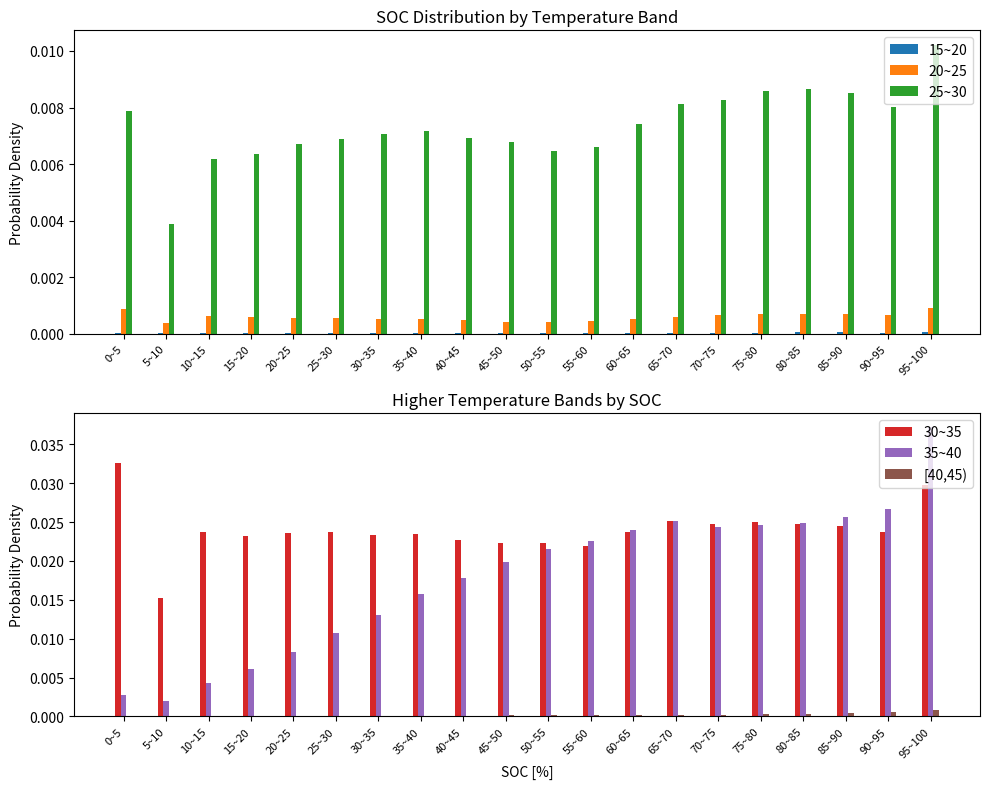

Count the 25~30 values in the range 0 to 1.

20